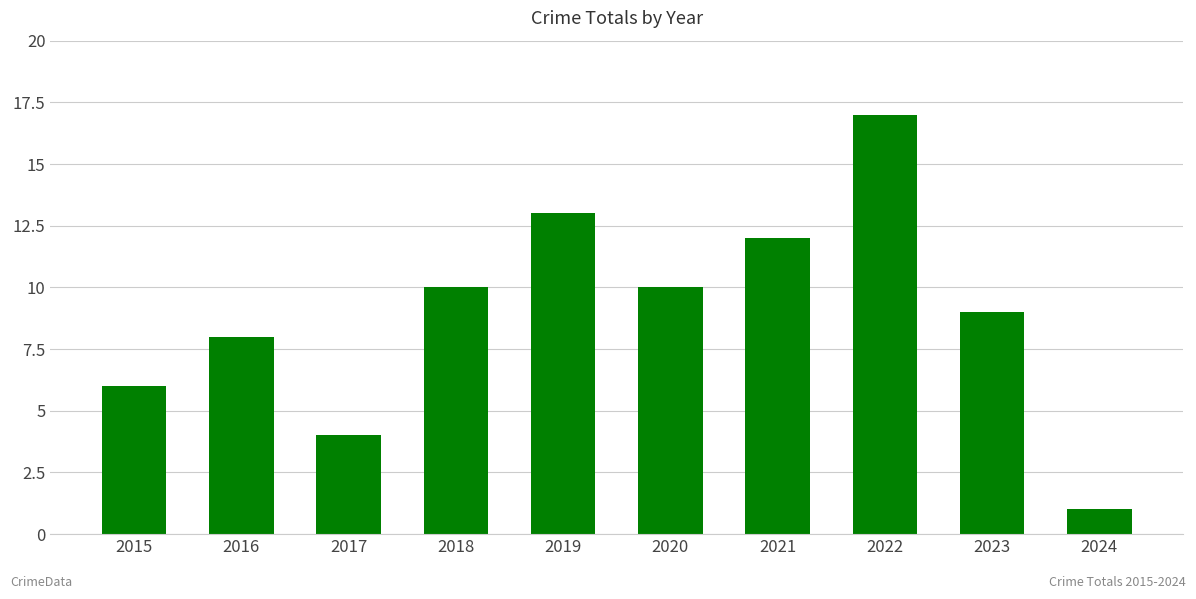

Reading left to right, transcribe all the data shown in this chart.

2015=6	2016=8	2017=4	2018=10	2019=13	2020=10	2021=12	2022=17	2023=9	2024=1